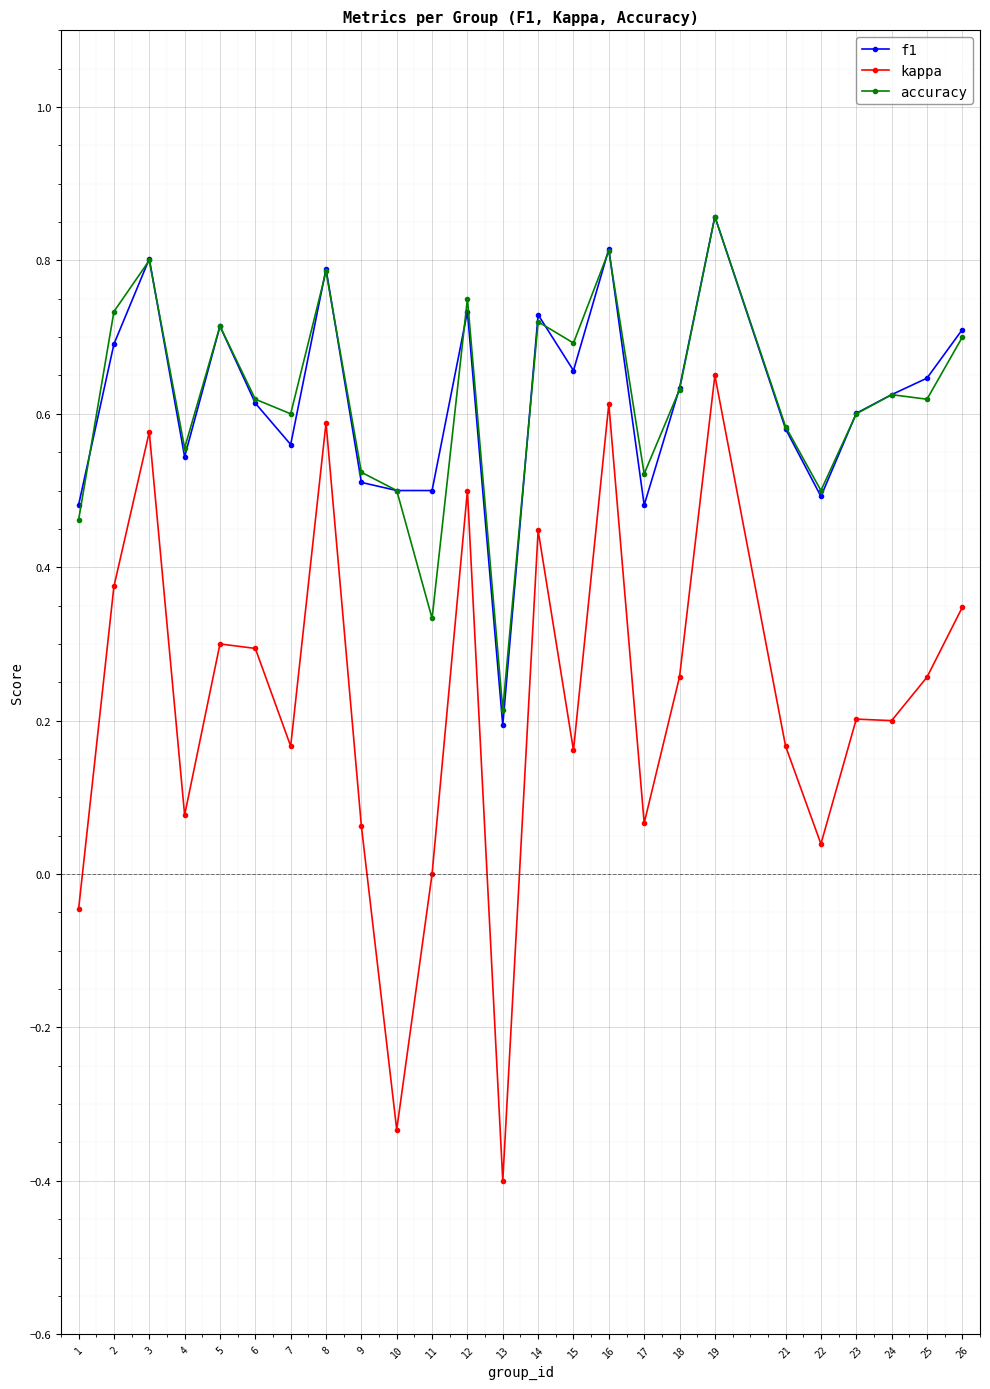

At which category does kappa reach its first local valley?

4